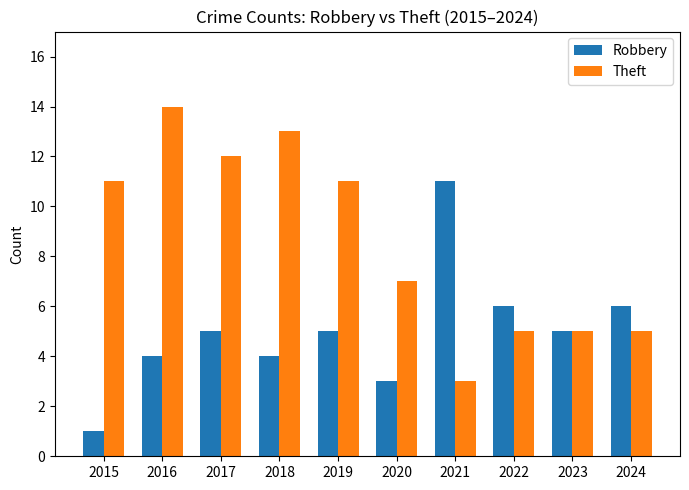

What is the value of the Robbery bar at the 2nd from the left?

4